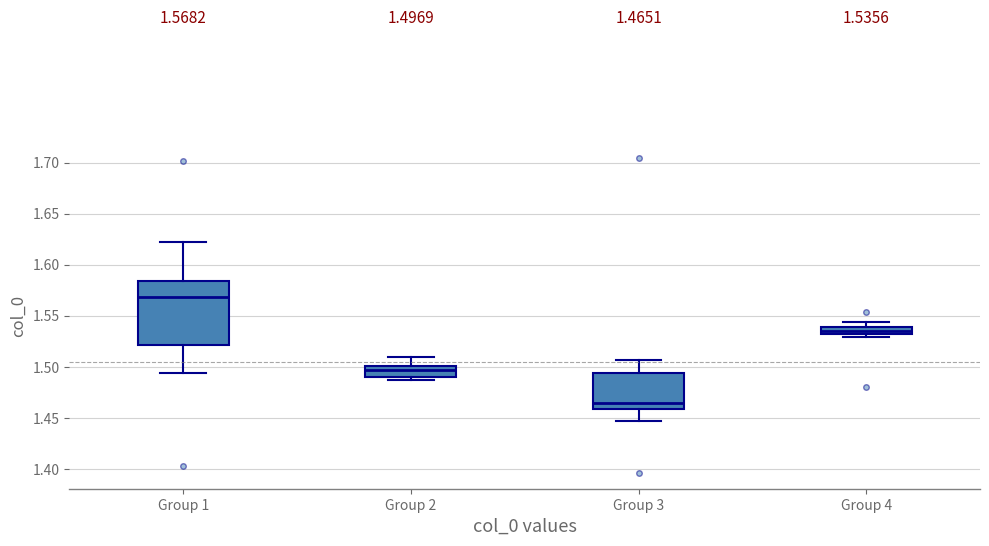

Comparing the boxes themselves (not the whiskers), which one is the tallest?

Group 1